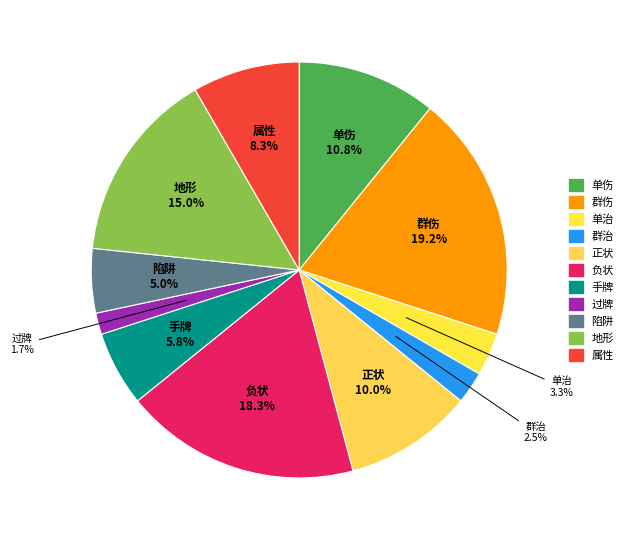

How many segments does this pie chart have?

11